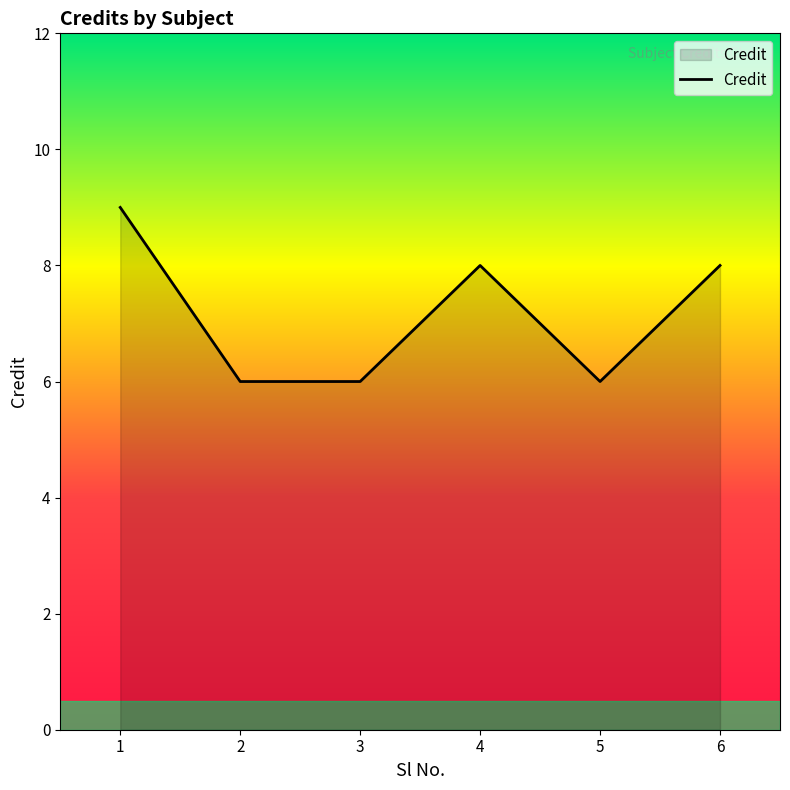

Reading left to right, list all the values displayed in this chart.

9	6	6	8	6	8